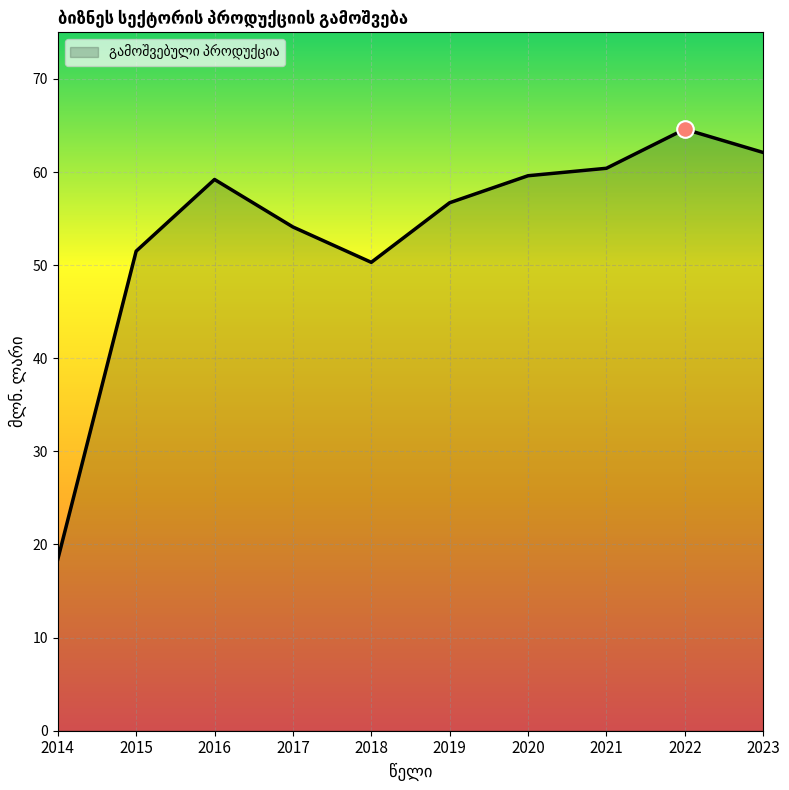

Does the chart display data point markers on the line(s)?

No